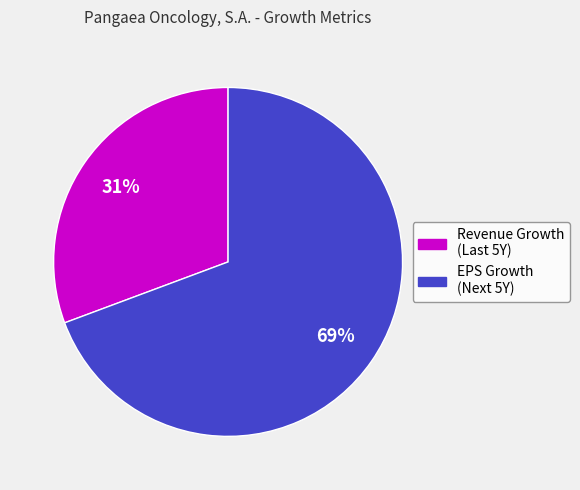

To the nearest percent, what is the average slice percentage?

50%